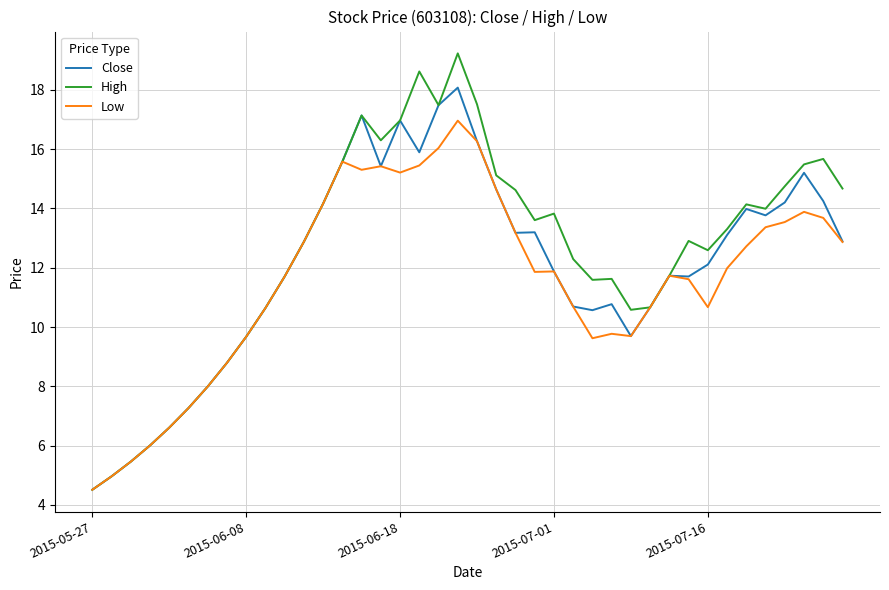

How many lines are shown in the chart?

3